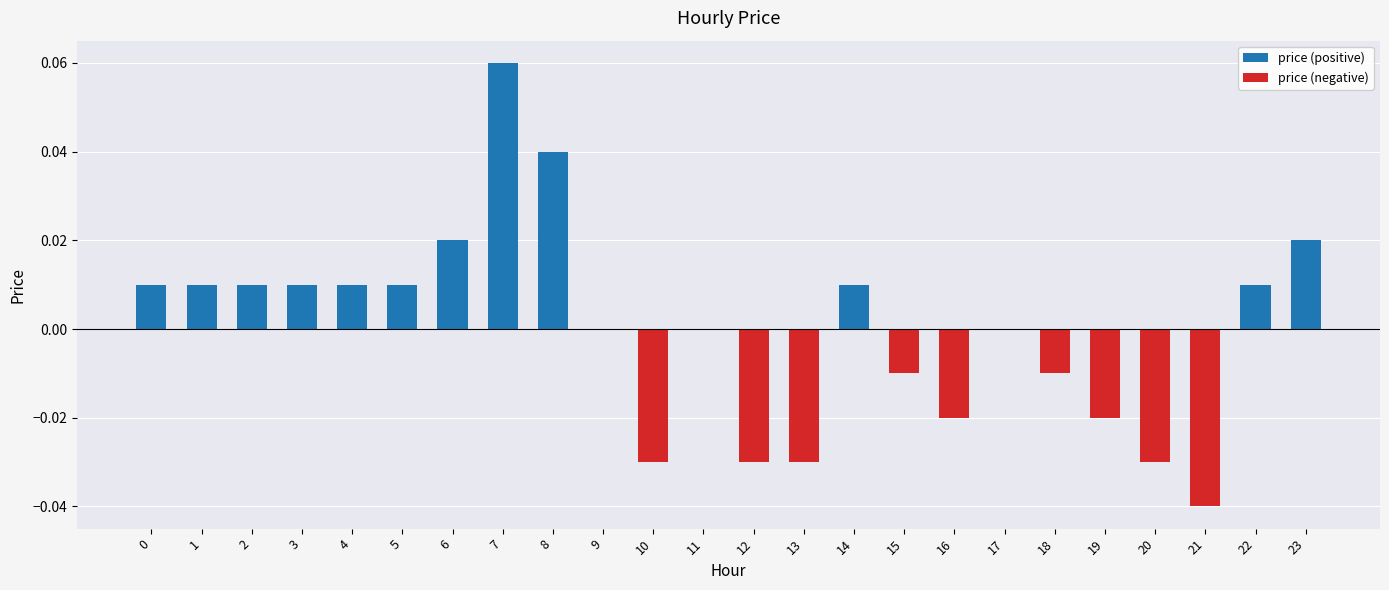

List the series in order of their peak value, lowest first.

price (negative), price (positive)